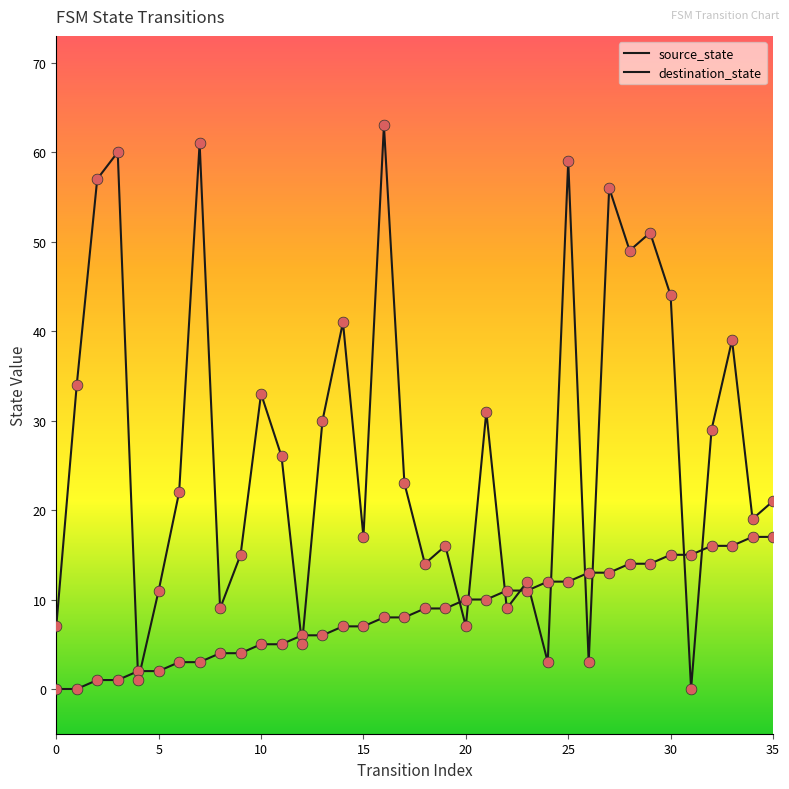

Is the value of destination_state at 10 greater than the value of source_state at 29?

Yes